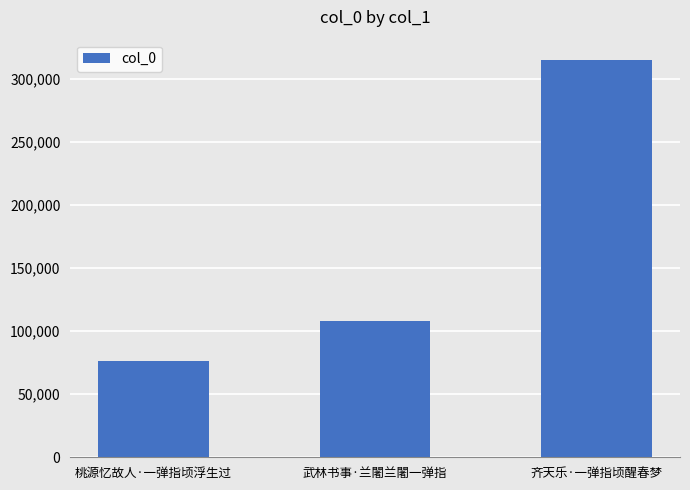

What is the value of the 3rd bar from the left?

315242